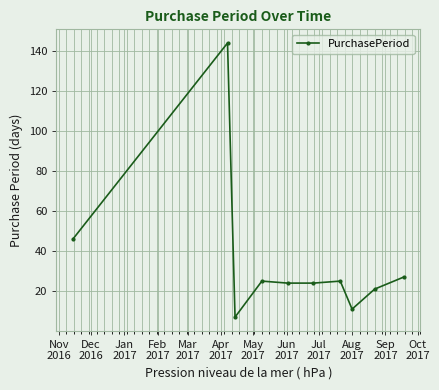

What is the average value?

35